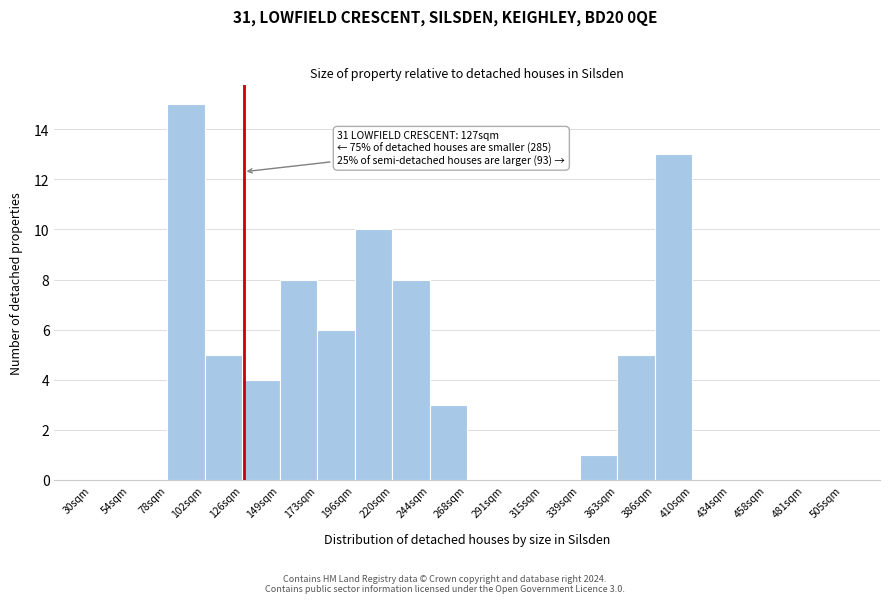

Which range on the x-axis has the tallest bar?

78 to 102